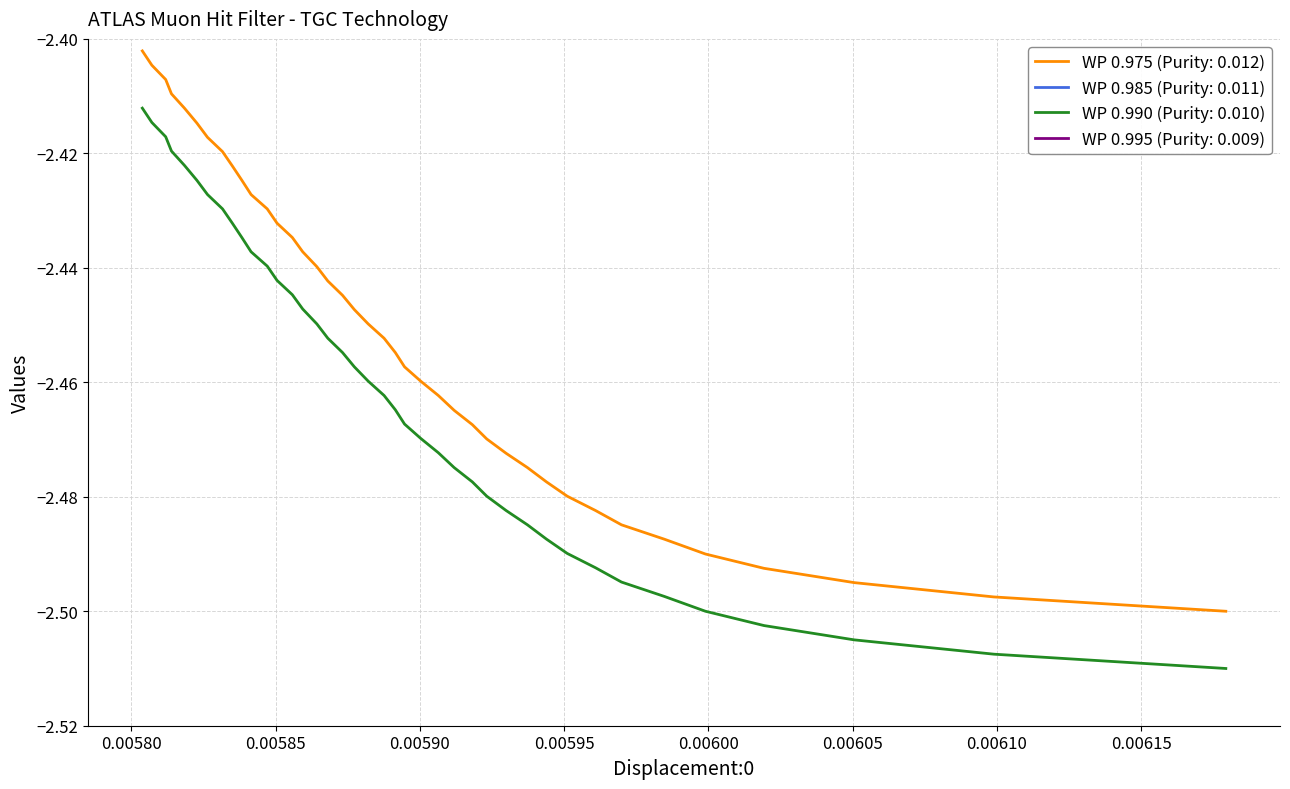

Does the chart display data point markers on the line(s)?

No